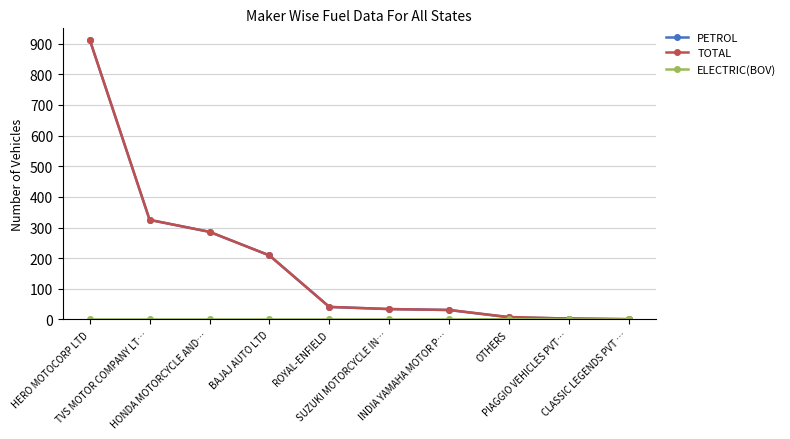

What is the maximum value for PETROL?

913